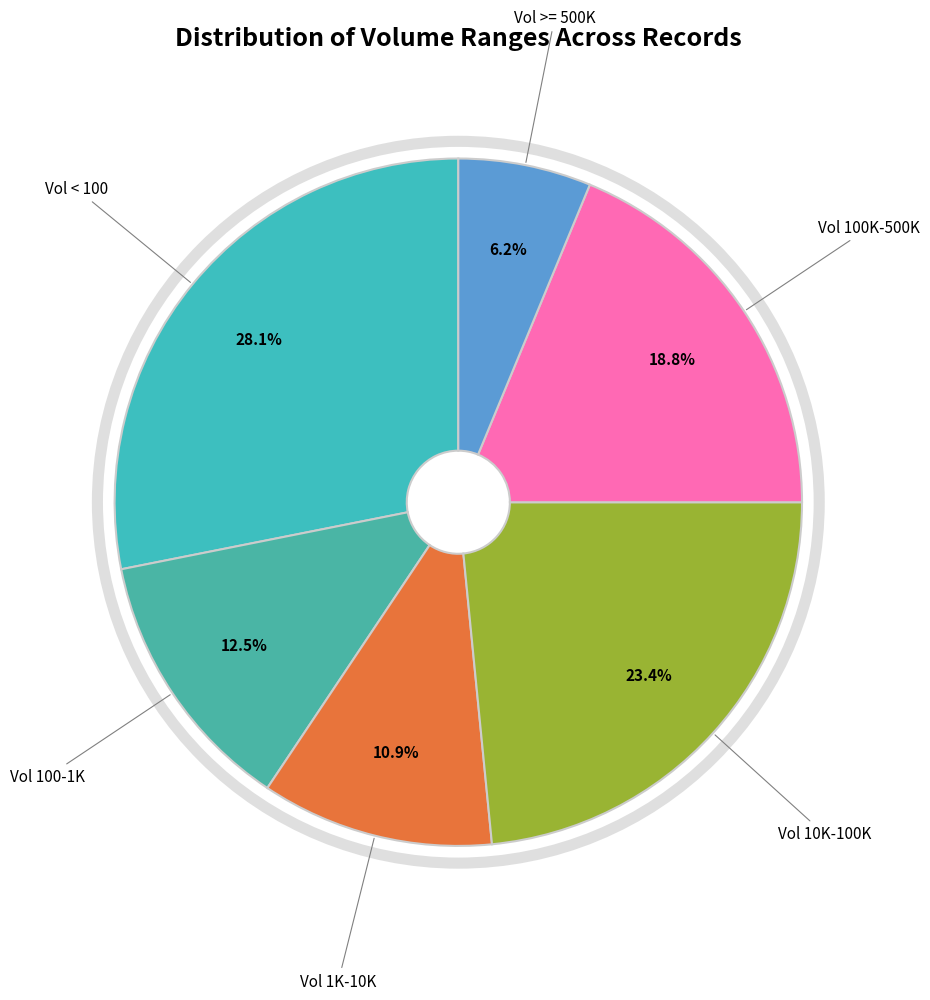

How many segments does this pie chart have?

6